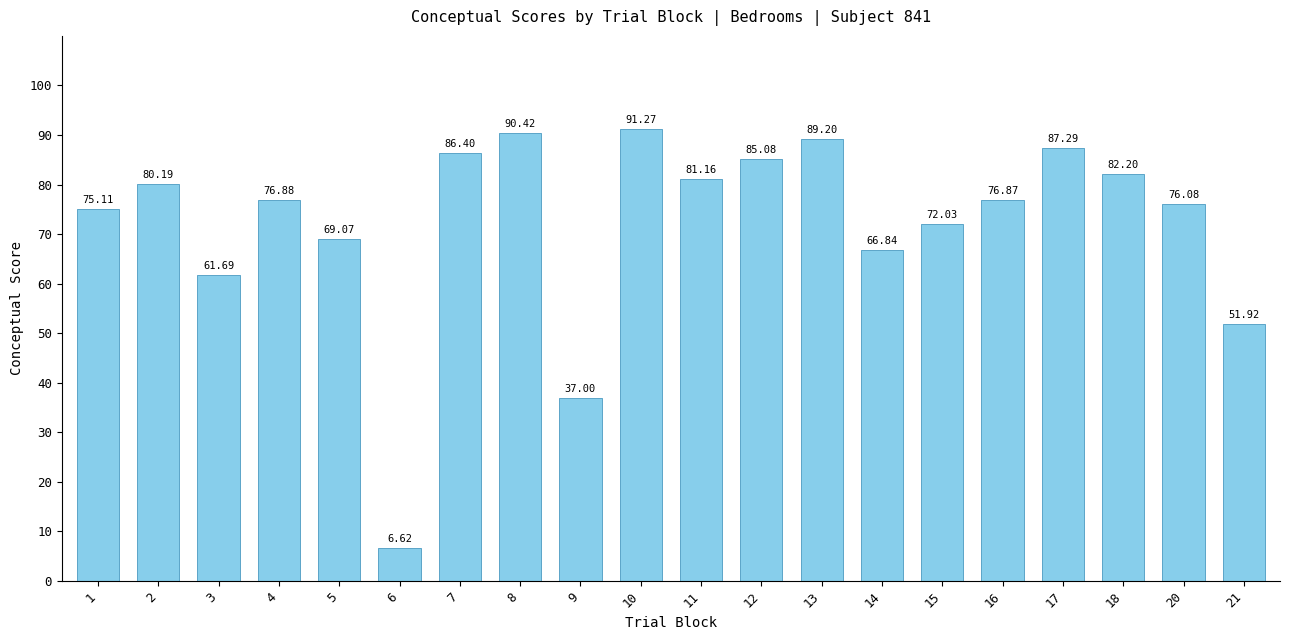

What is the change in value from 17 to 21?

-35.4